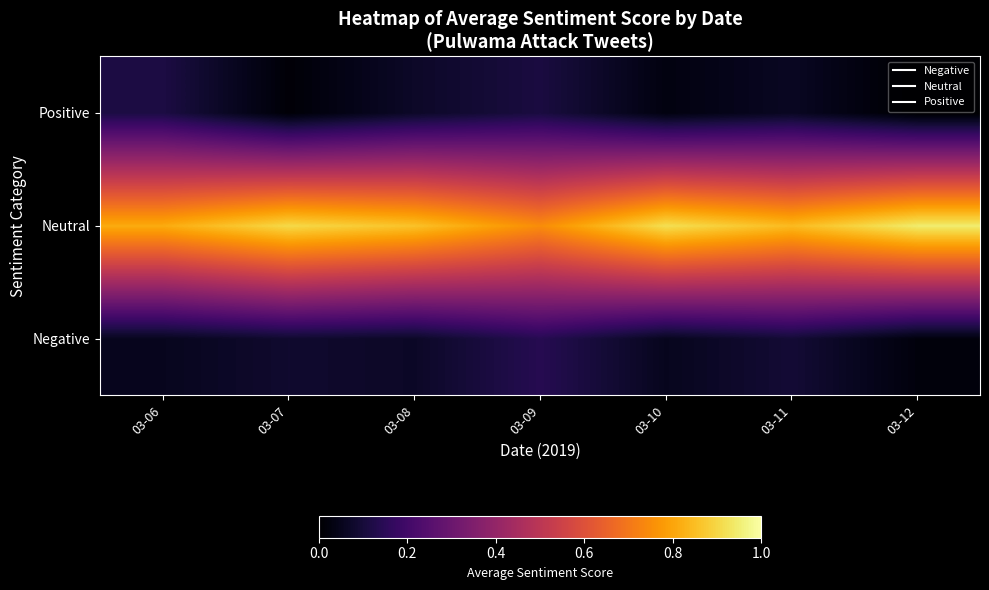

Reading left to right, list all the values displayed in this chart.

row_0: 0.1	0.1	0.1	0.1	0.1	0.1	0.0
row_1: 0.8	0.9	0.9	0.7	0.9	0.8	0.9
row_2: 0.1	0.0	0.1	0.1	0.0	0.1	0.0